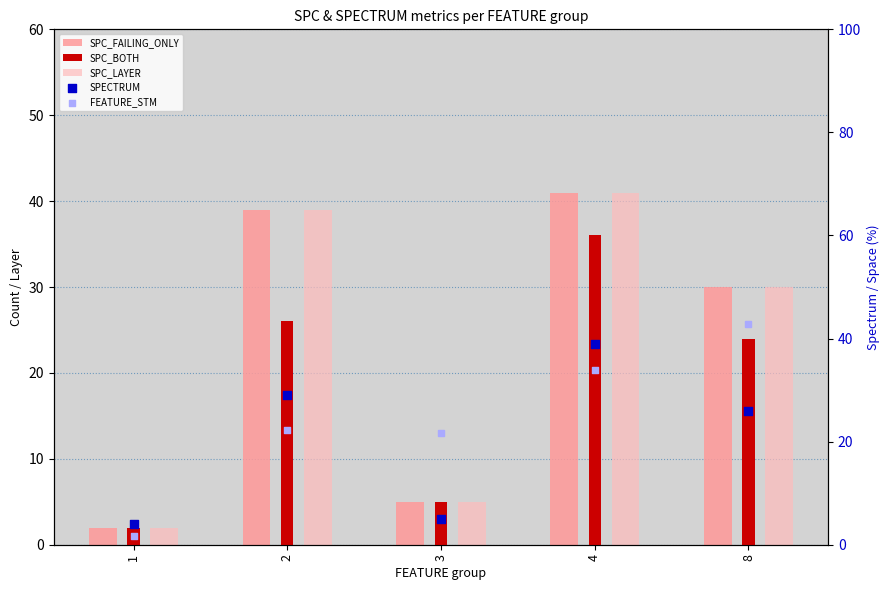

Which series reaches the minimum Y coordinate?

FEATURE_STM